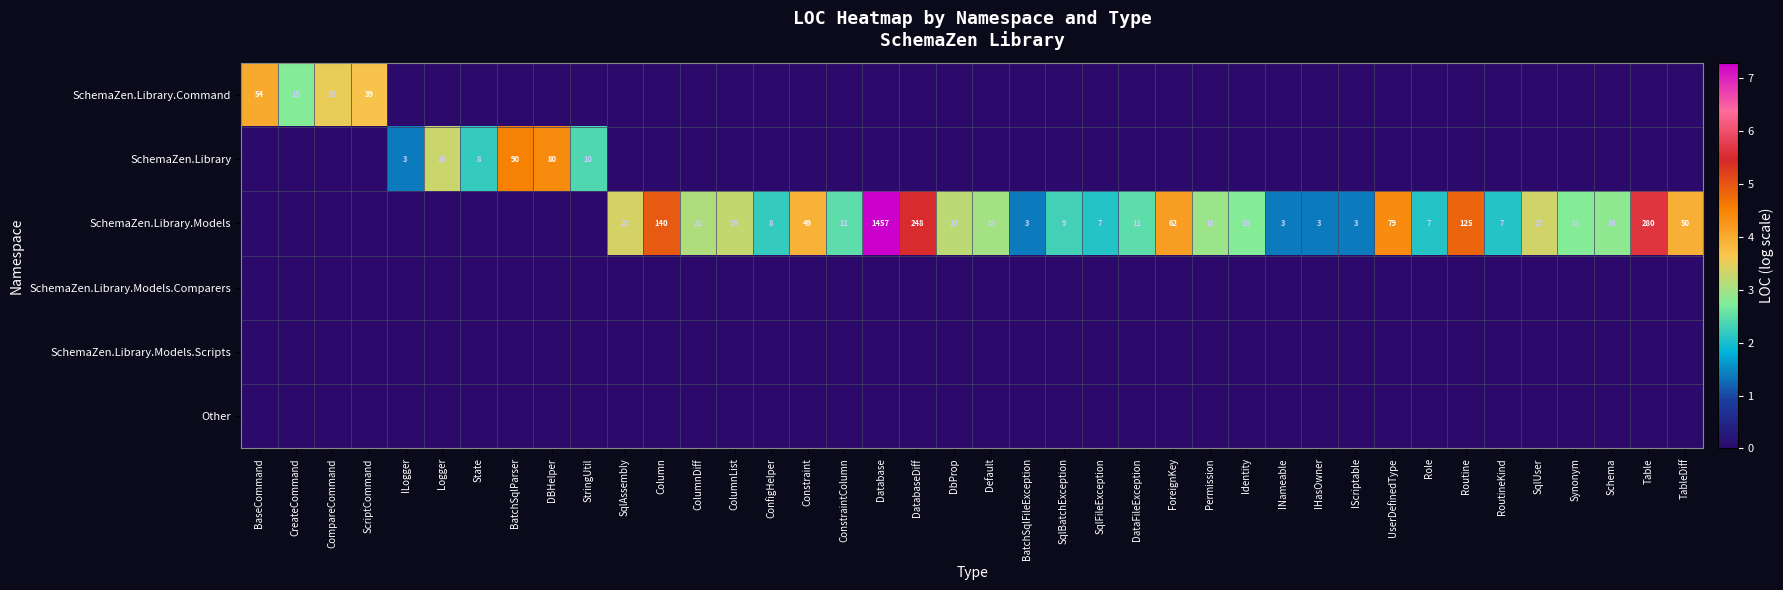

What is the sum of the SchemaZen.Library.Models values at ColumnDiff and Constraint?

70